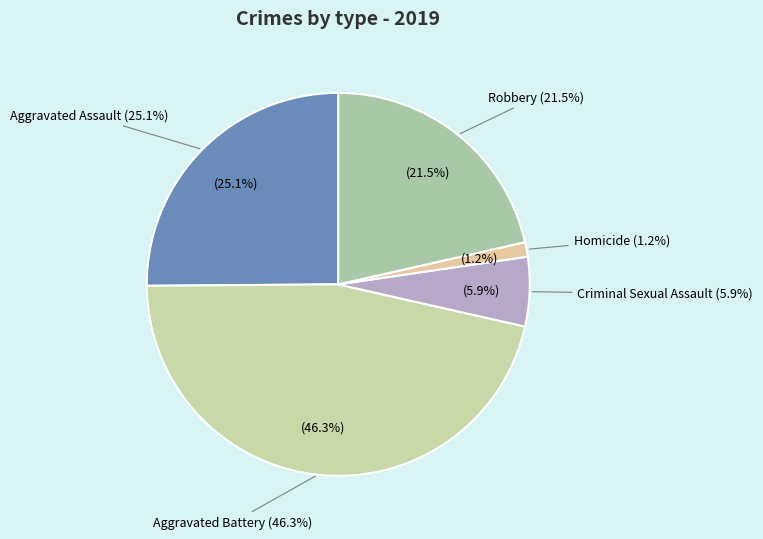

How many segments does this pie chart have?

5